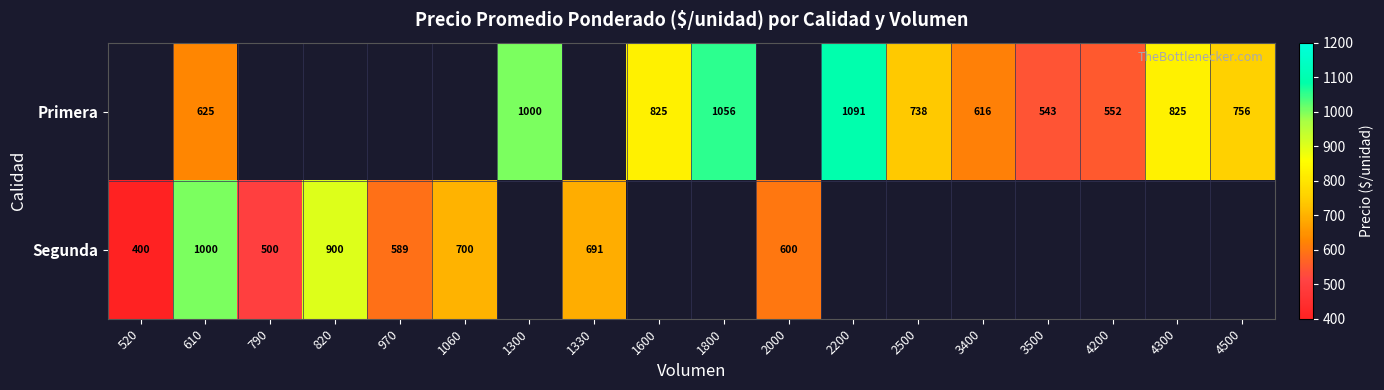

Between 4500 and 2000, which is larger?

2000